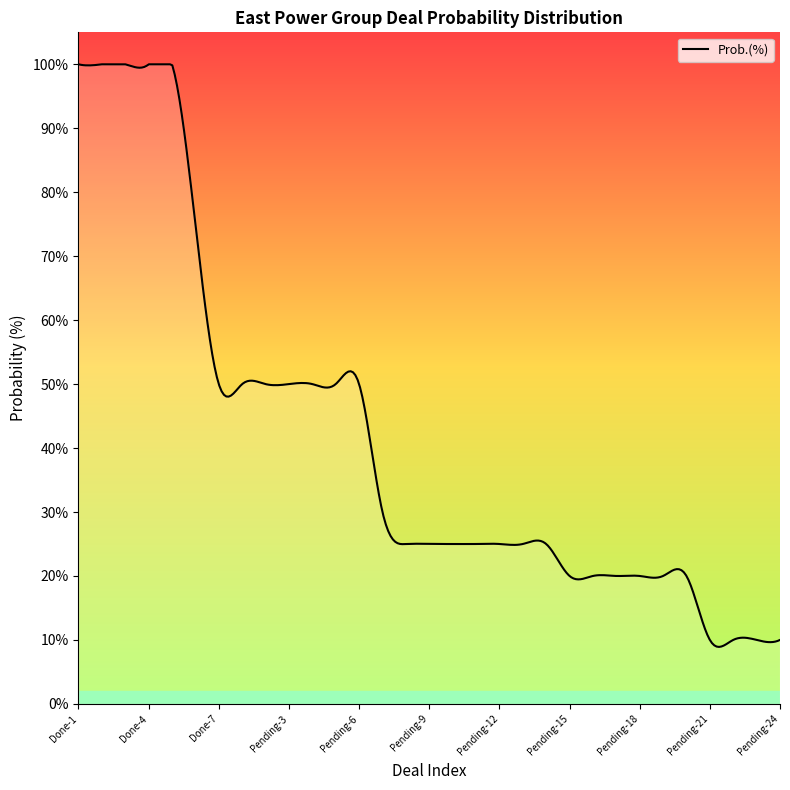

Is this an area chart (filled region under the line)?

Yes